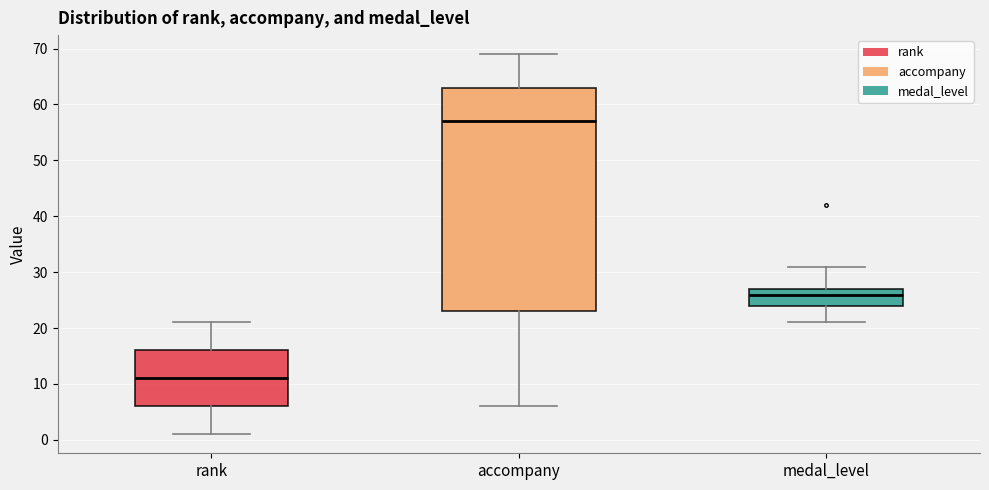

Reading left to right, read every box against the y-axis: the position of its median line, the range the box covers, and the ends of its whiskers. The values are not printed on the chart, so give them approximately, as read against the axis.

rank: median 11, box 6 to 16, whiskers 1 to 21
accompany: median 57, box 23 to 63, whiskers 6 to 69
medal_level: median 26, box 24 to 27, whiskers 21 to 31